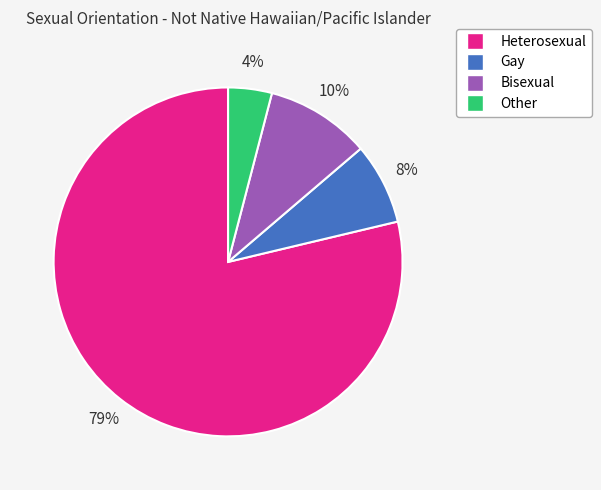

Does any single category account for the majority?

Yes